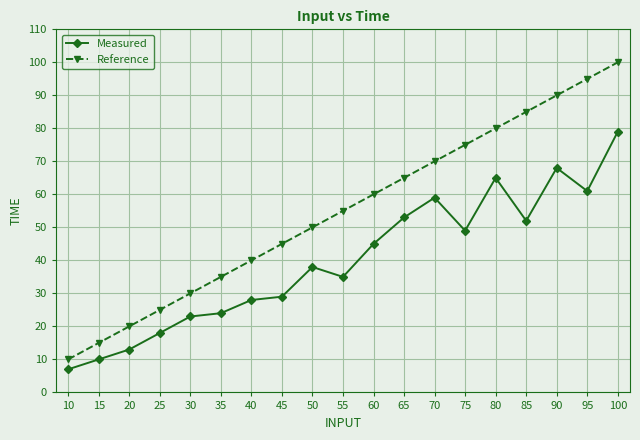

True or false: Reference and Measured intersect in this chart.

False